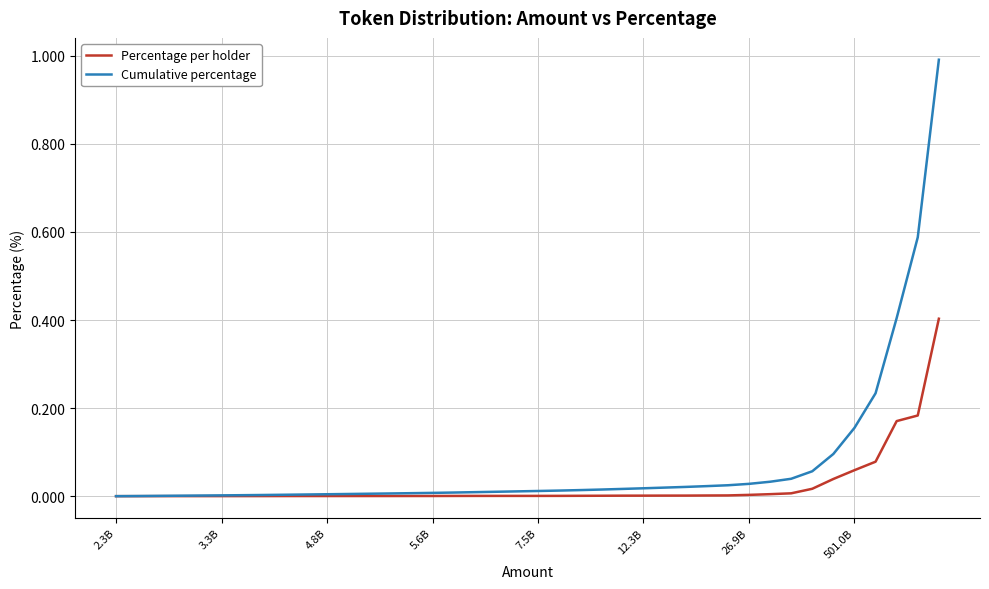

Which series has the largest total across all categories?

Cumulative percentage